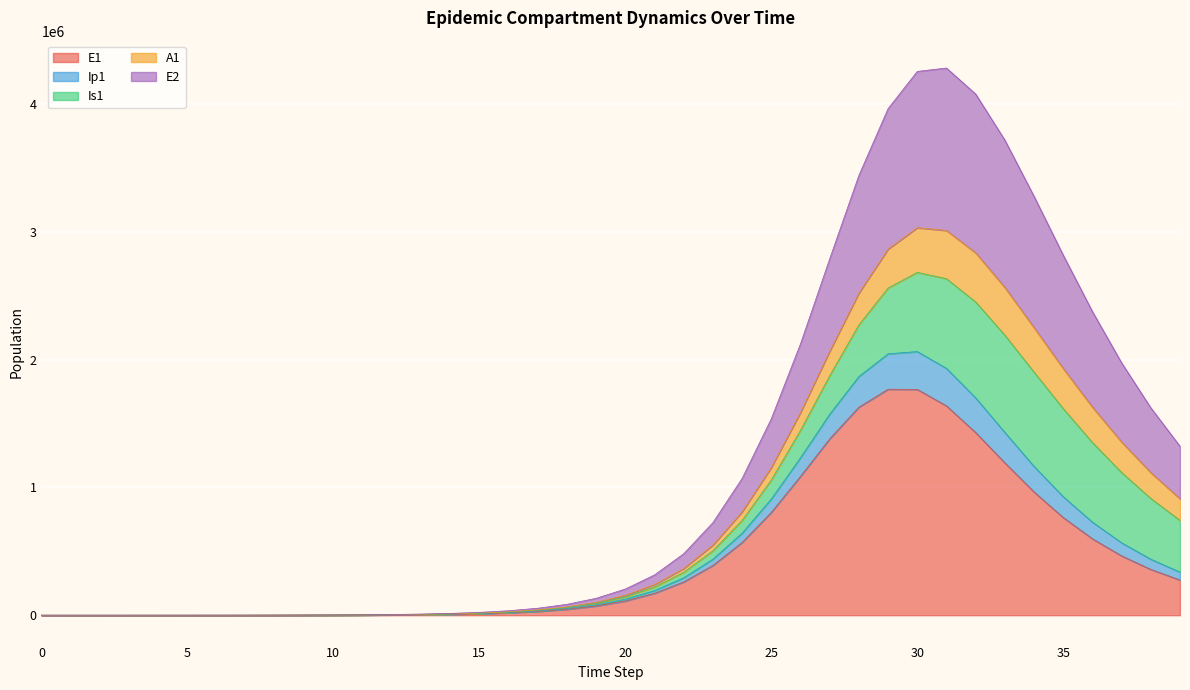

At how many categories does at least one series exceed 3130334?

7